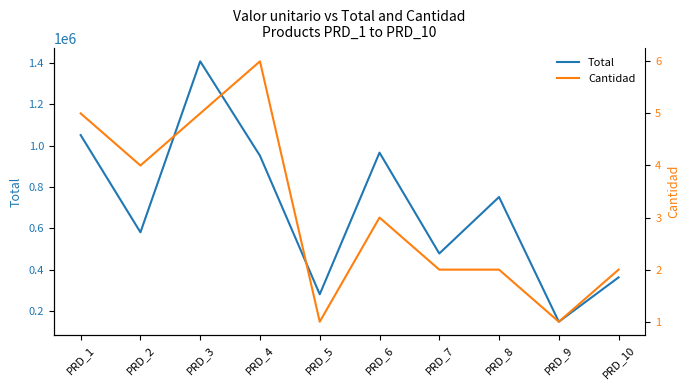

Reading right to left, extract all data points from this chart.

Total: PRD_10=363260	PRD_9=149207	PRD_8=751326	PRD_7=478586	PRD_6=965655	PRD_5=281674	PRD_4=950592	PRD_3=1406460	PRD_2=580944	PRD_1=1050305
Cantidad: PRD_10=2	PRD_9=1	PRD_8=2	PRD_7=2	PRD_6=3	PRD_5=1	PRD_4=6	PRD_3=5	PRD_2=4	PRD_1=5